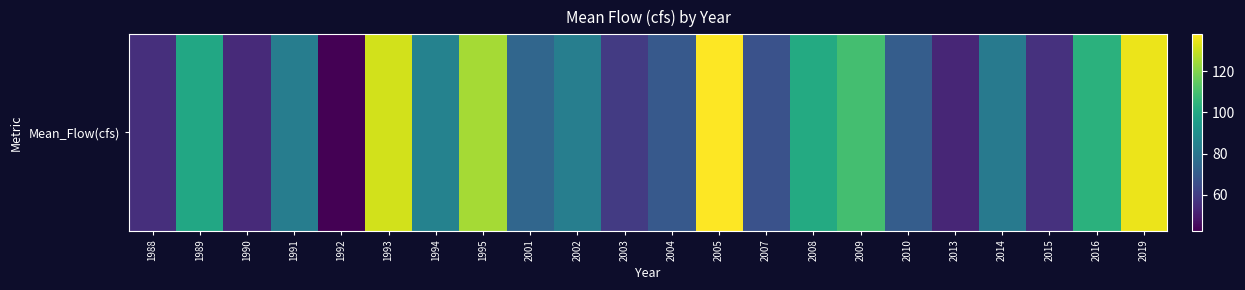

How many values are below 83?

11